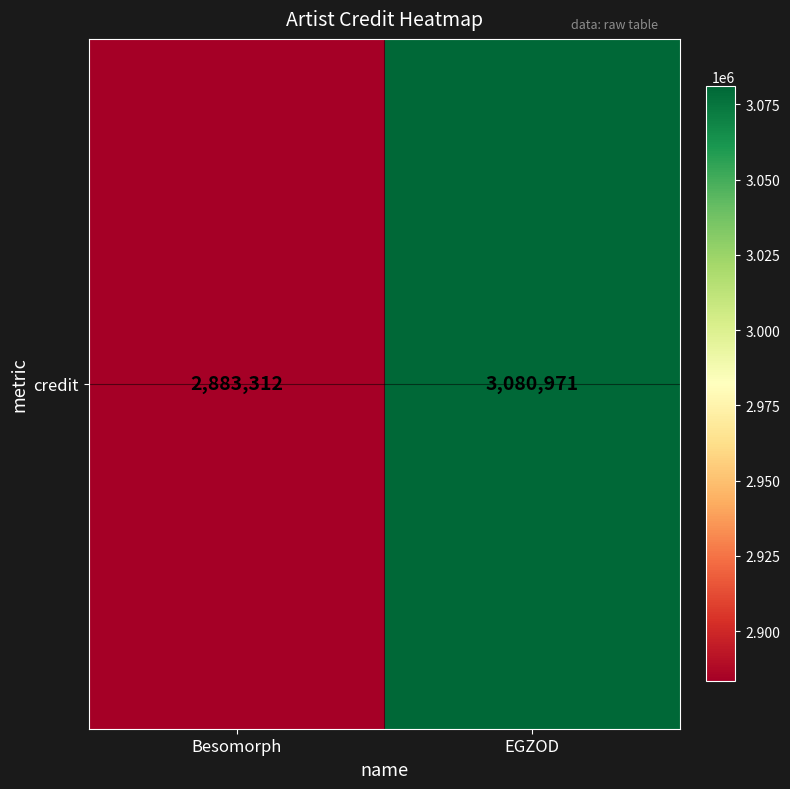

Between EGZOD and Besomorph, which is larger?

EGZOD